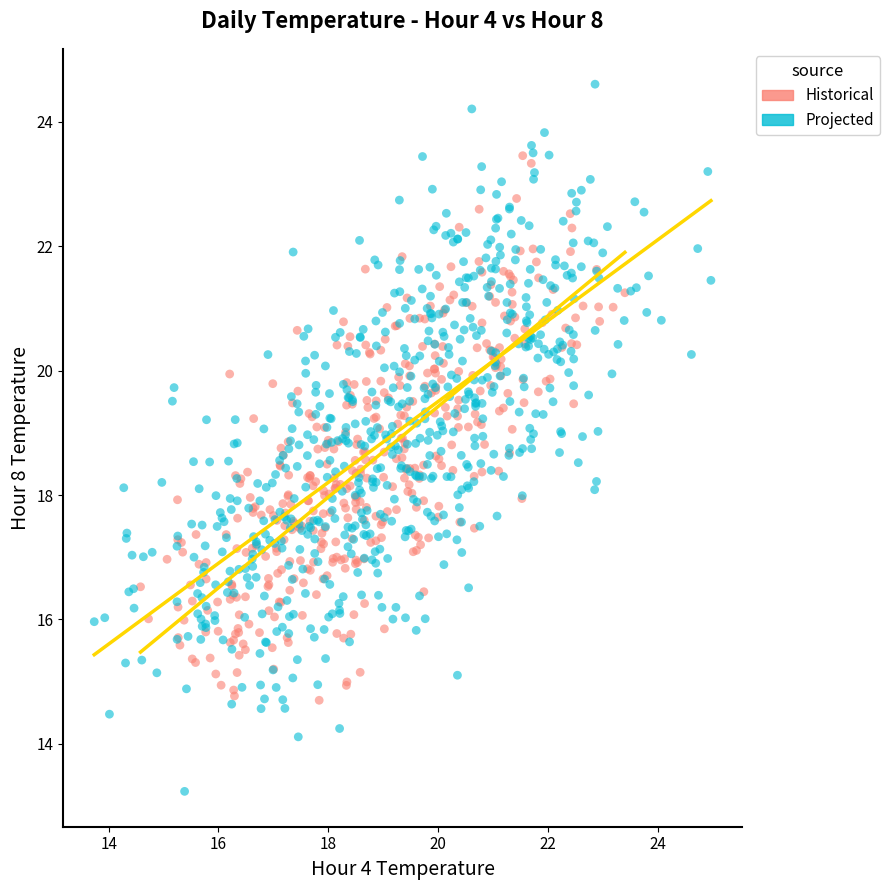

Which series reaches the minimum Y coordinate?

Projected